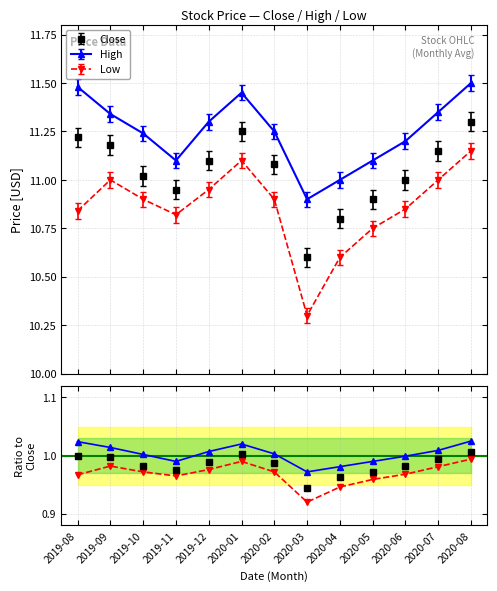

At how many categories does at least one series exceed 10?

13